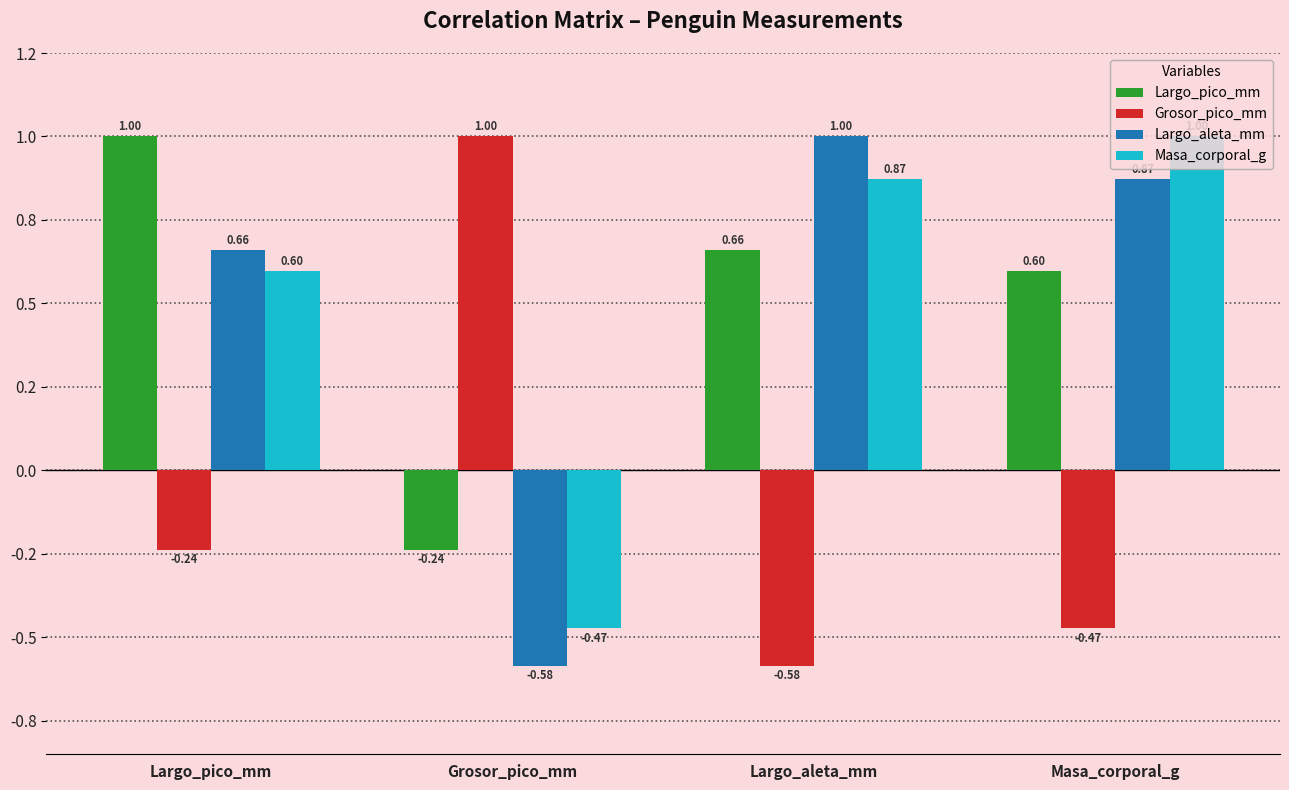

Where is Grosor_pico_mm nearest to the value 0?

Largo_pico_mm